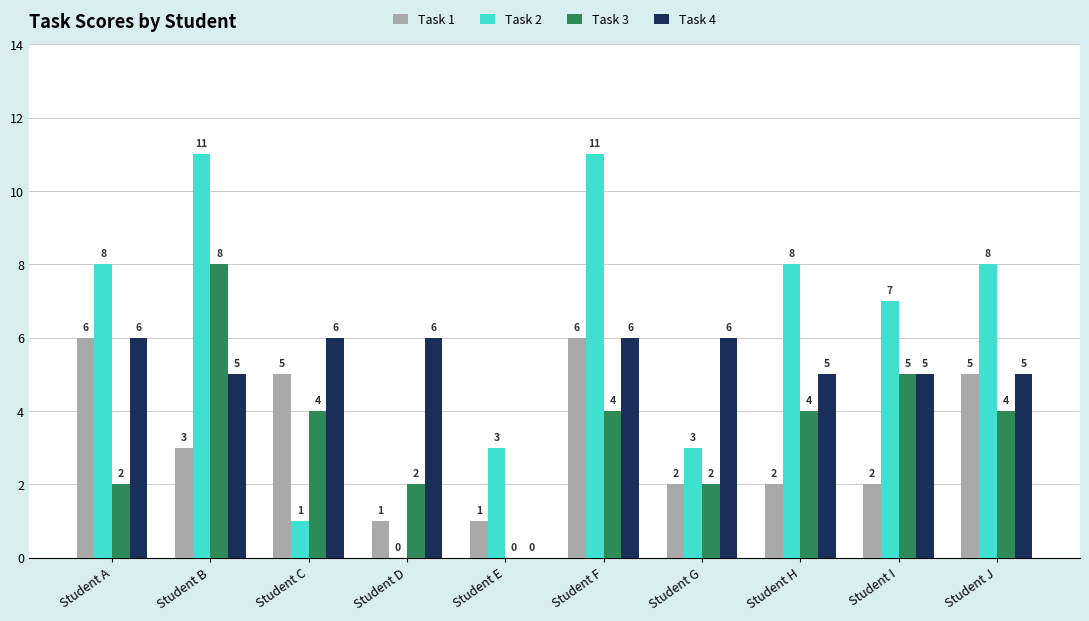

Between Student C and Student I, which series saw the biggest shift?

Task 2